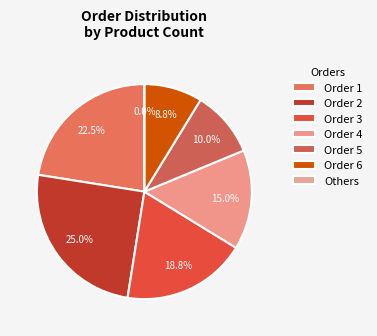

Is there a majority slice in this chart?

No